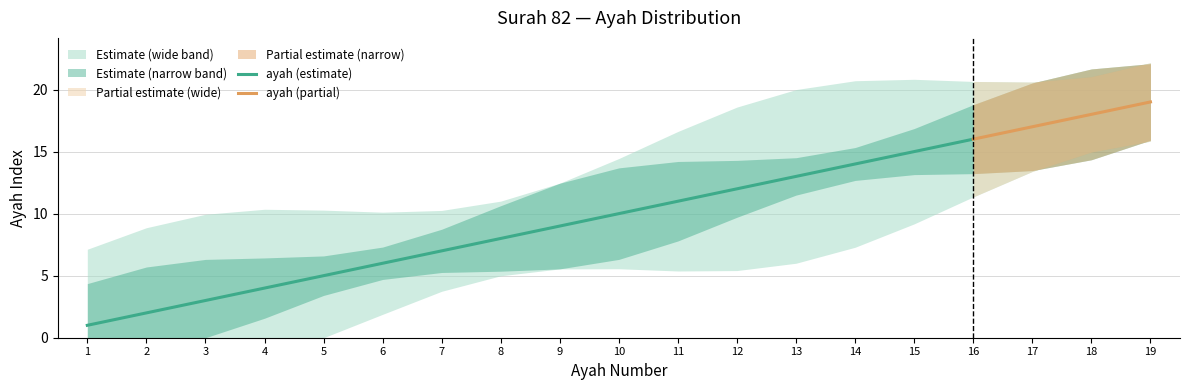

Reading right to left, list all the values displayed in this chart.

19=19	18=18	17=17	16=16	15=15	14=14	13=13	12=12	11=11	10=10	9=9	8=8	7=7	6=6	5=5	4=4	3=3	2=2	1=1